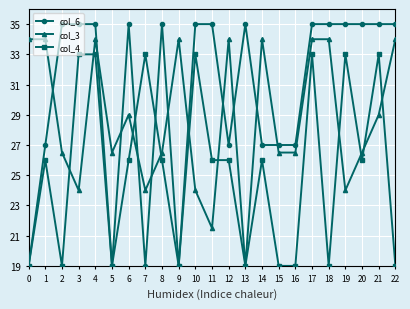

Where is the first local minimum for col_4?

2